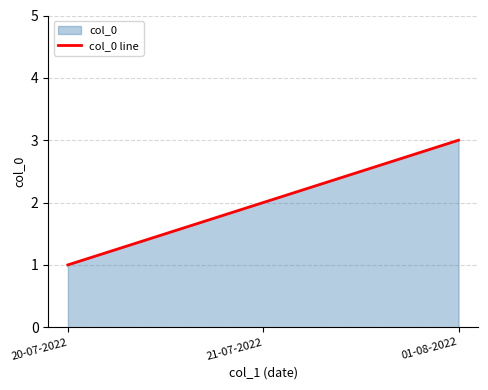

What is the value of the 2nd point from the left?

2